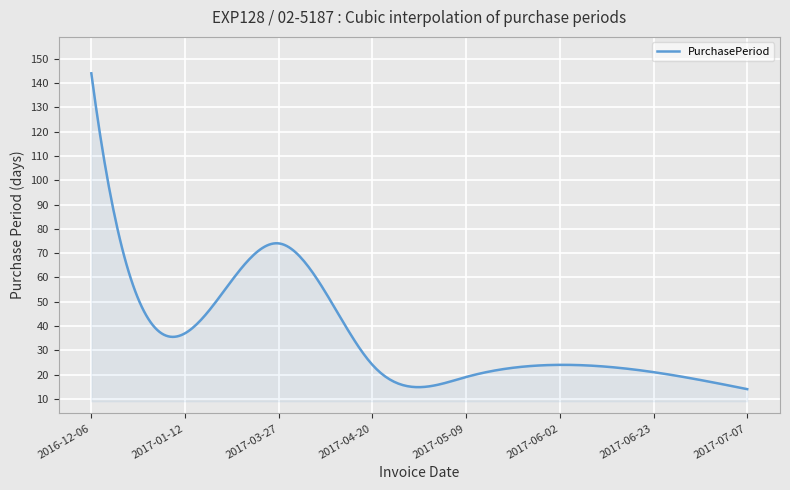

What is the maximum value shown in the chart?

144.0